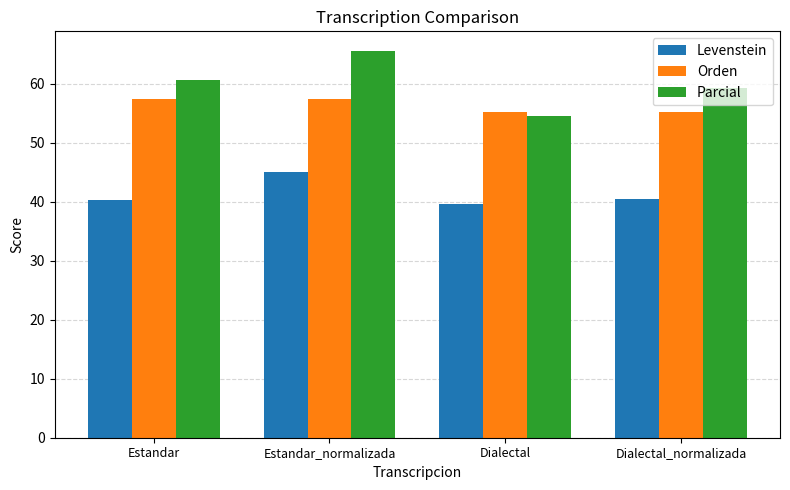

Reading left to right, extract all data points from this chart.

Levenstein: Estandar=40.4	Estandar_normalizada=45.1	Dialectal=39.6	Dialectal_normalizada=40.4
Orden: Estandar=57.5	Estandar_normalizada=57.5	Dialectal=55.3	Dialectal_normalizada=55.3
Parcial: Estandar=60.6	Estandar_normalizada=65.6	Dialectal=54.5	Dialectal_normalizada=59.4